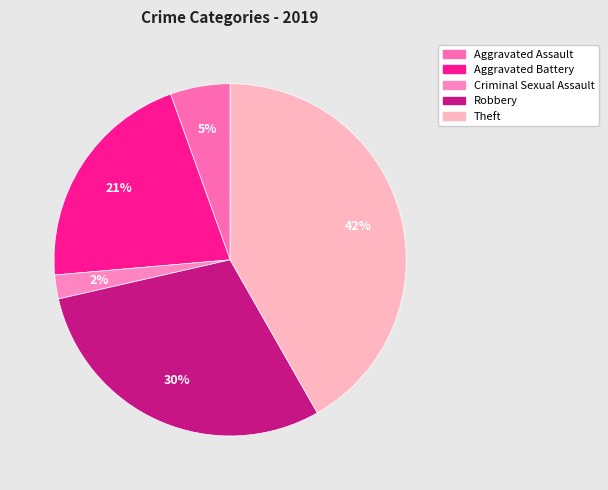

To the nearest percent, what is the difference between the largest and smallest slice percentages?

40%